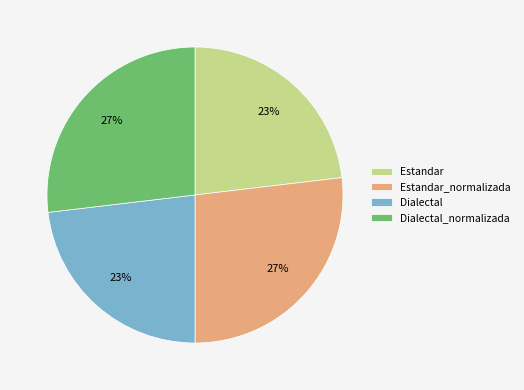

Approximately how many times larger is the value at Dialectal_normalizada compared to Dialectal?

1.2